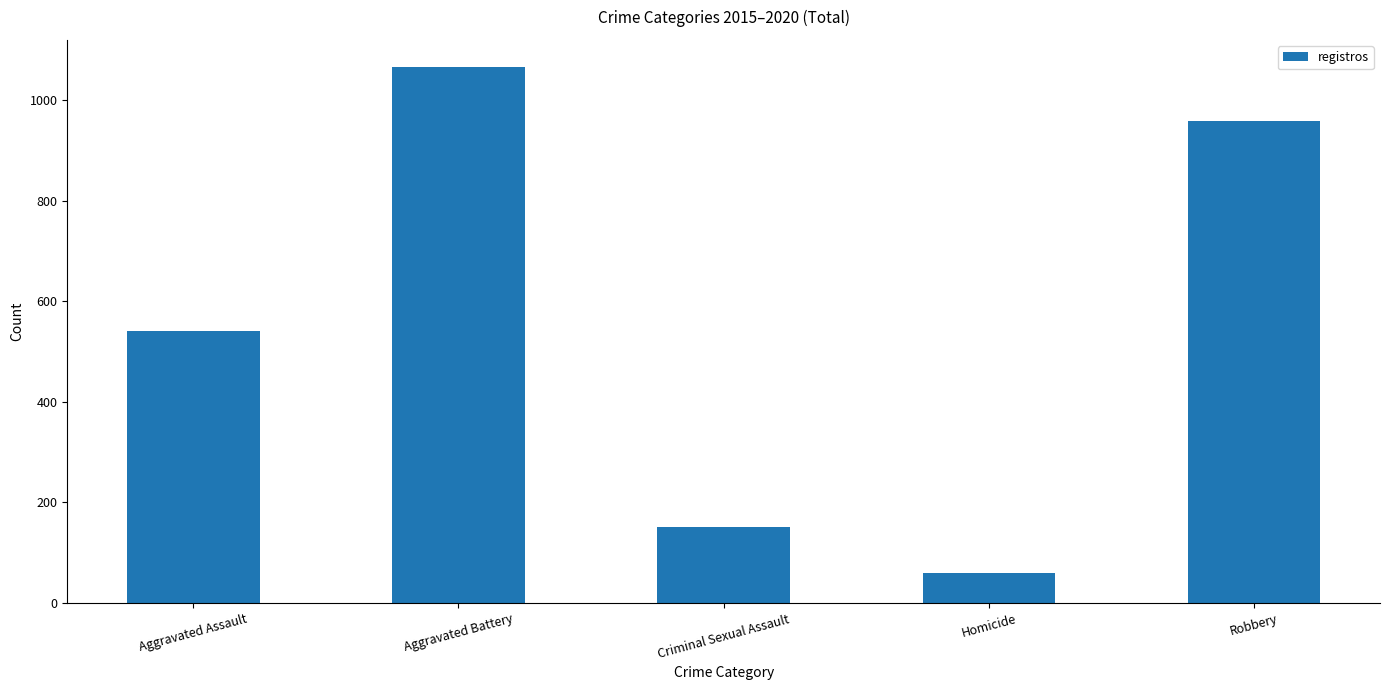

What value does the data have at Aggravated Assault, to the nearest 10?

540